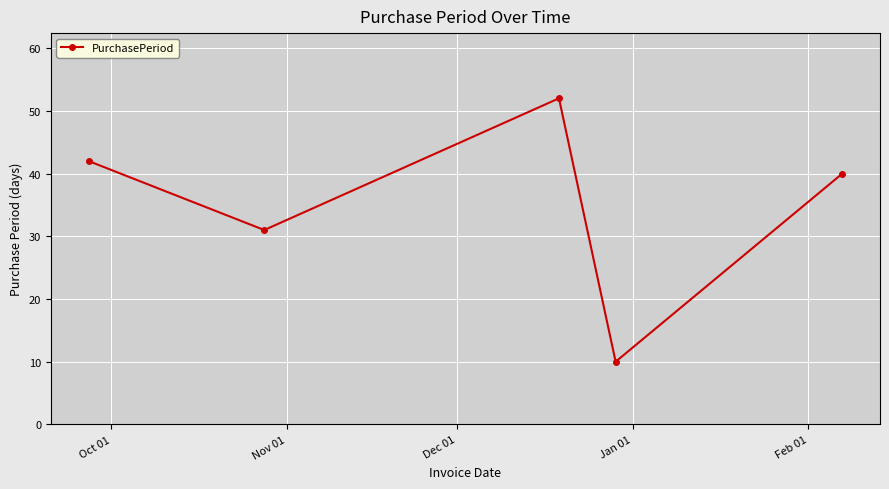

How many interior local valleys (lower than both neighbors) does the data have?

2